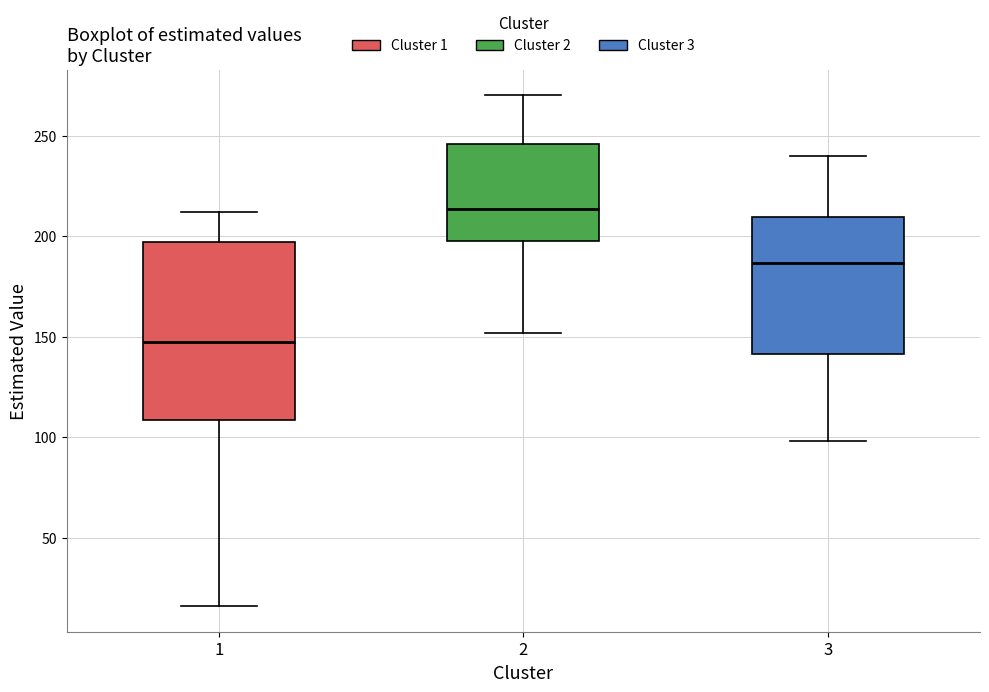

Reading left to right, read every box against the y-axis: the position of its median line, the range the box covers, and the ends of its whiskers. The values are not printed on the chart, so give them approximately, as read against the axis.

1: median 150, box 110 to 195, whiskers 15 to 210
2: median 215, box 200 to 245, whiskers 150 to 270
3: median 185, box 140 to 210, whiskers 100 to 240